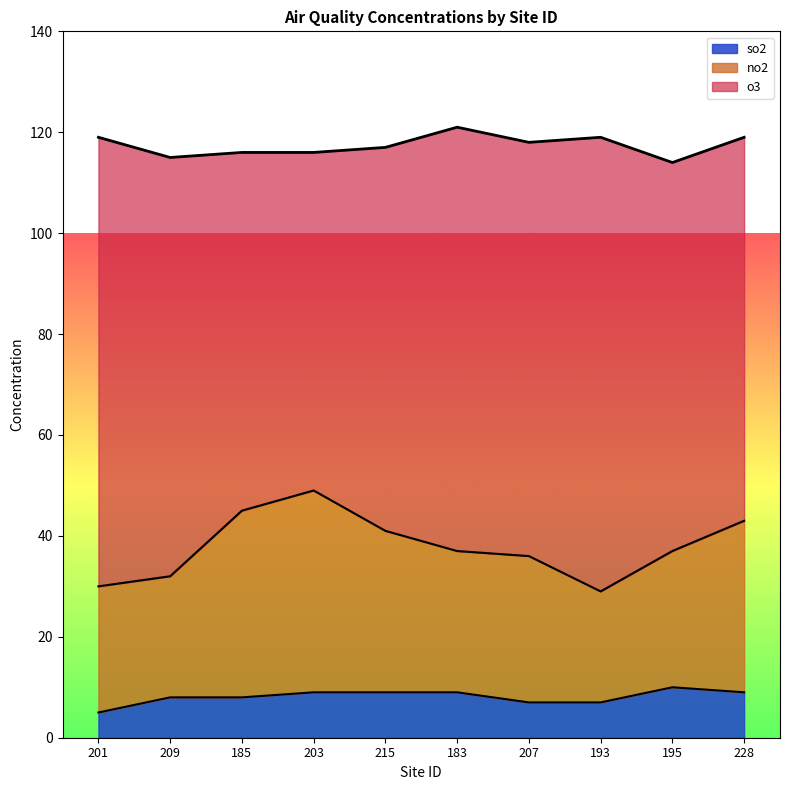

How many data points does each series have?

10